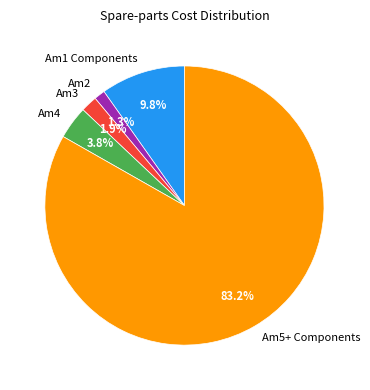

Which category has the biggest portion of the pie?

Am5+ Components